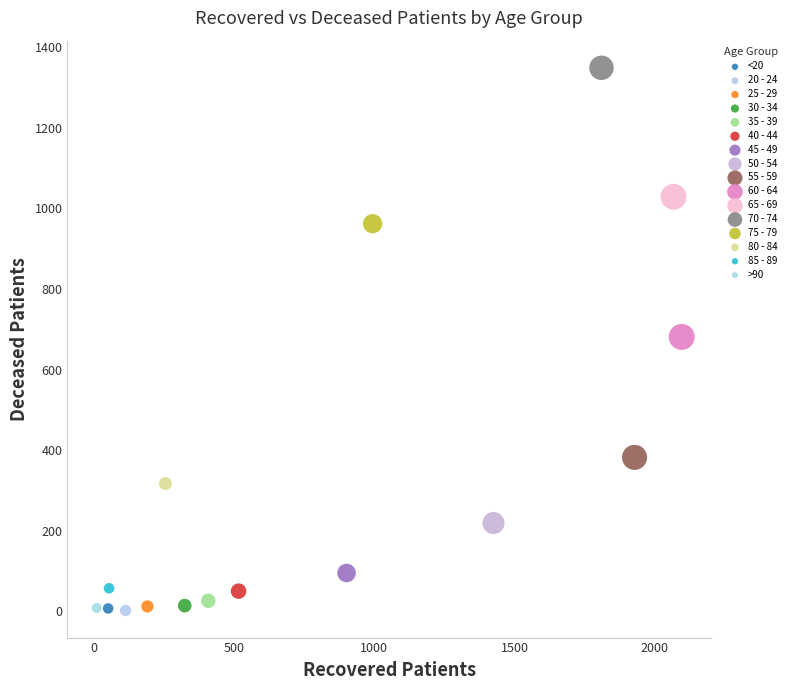

What are all the series names shown in the legend?

<20, 20 - 24, 25 - 29, 30 - 34, 35 - 39, 40 - 44, 45 - 49, 50 - 54, 55 - 59, 60 - 64, 65 - 69, 70 - 74, 75 - 79, 80 - 84, 85 - 89, >90